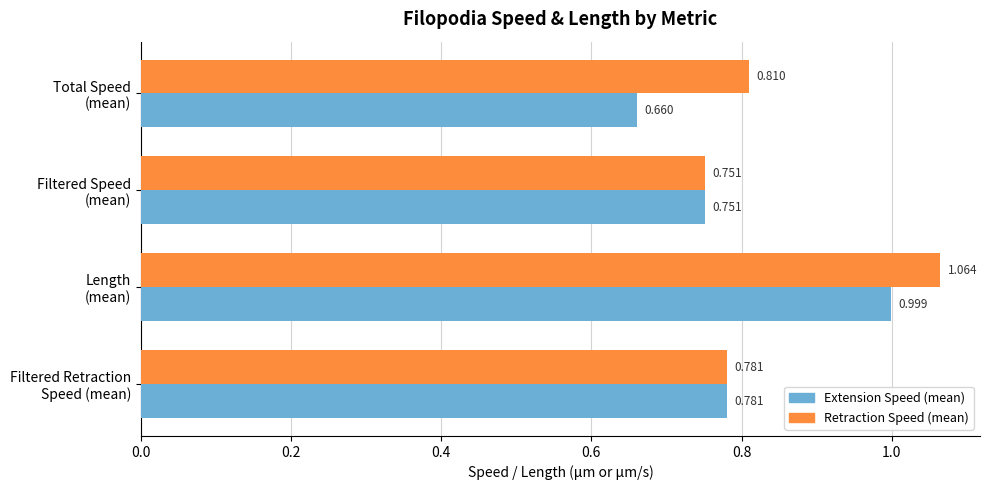

Which series has the largest range (max minus min)?

Extension Speed (mean)